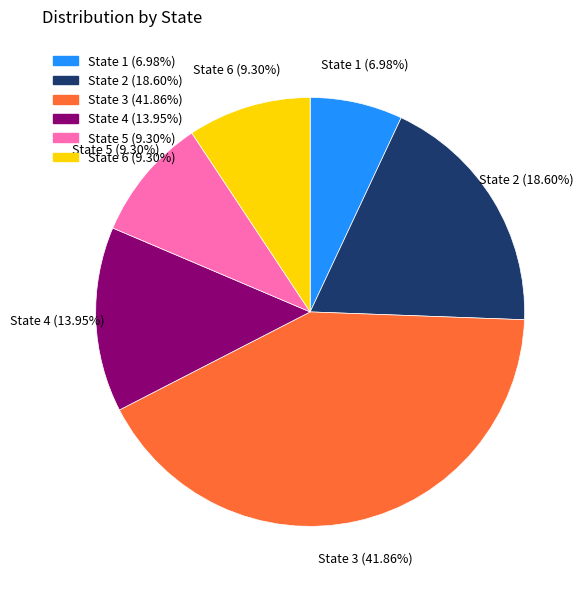

How many slices are in this pie chart?

6